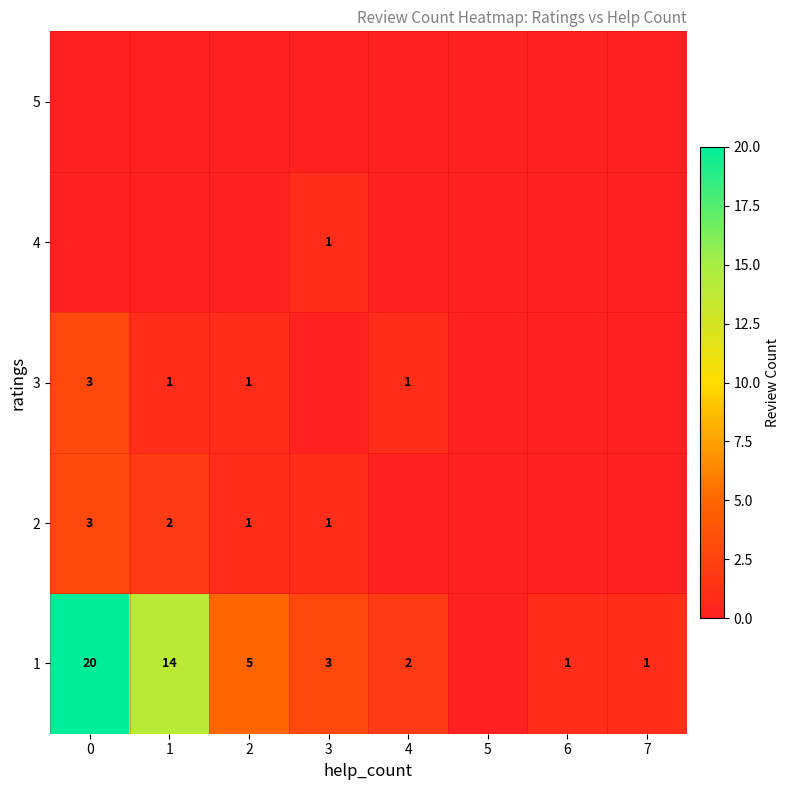

What is the sum of the 2 values at 3 and 1?

3